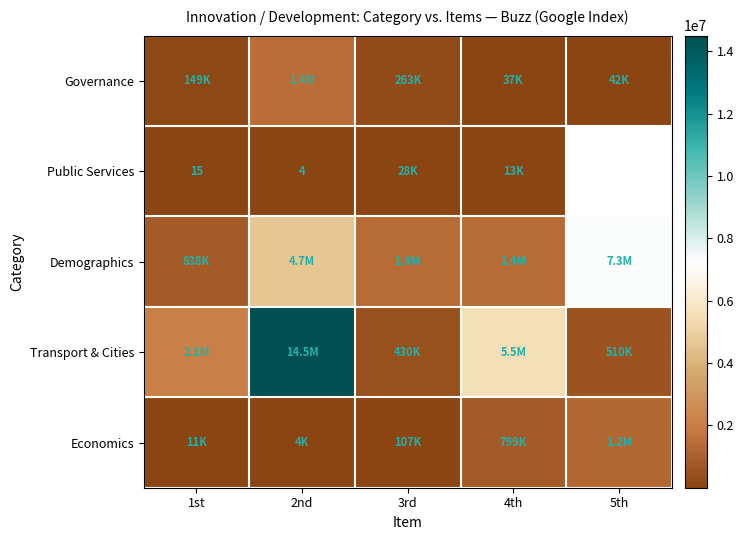

The Public Services series shows 15.0 at 1st. True or false?

True